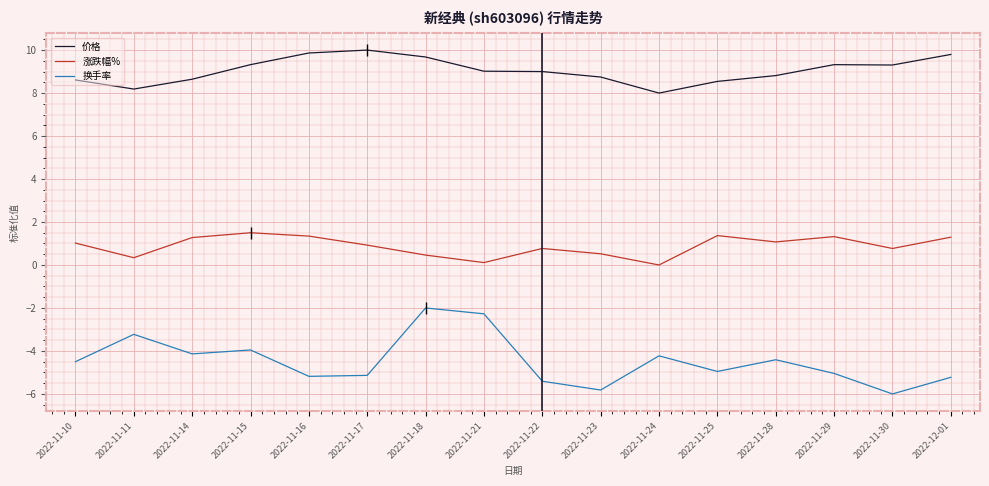

Where is the first local maximum for 换手率?

2022-11-11